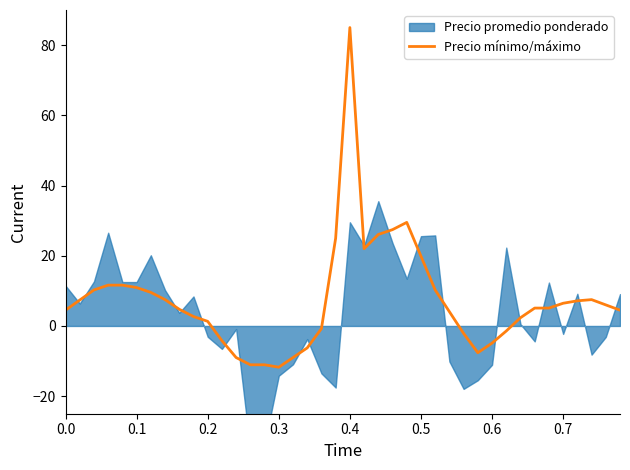

True or false: Precio mínimo/máximo has a value of 4.5 at 0.0.

True